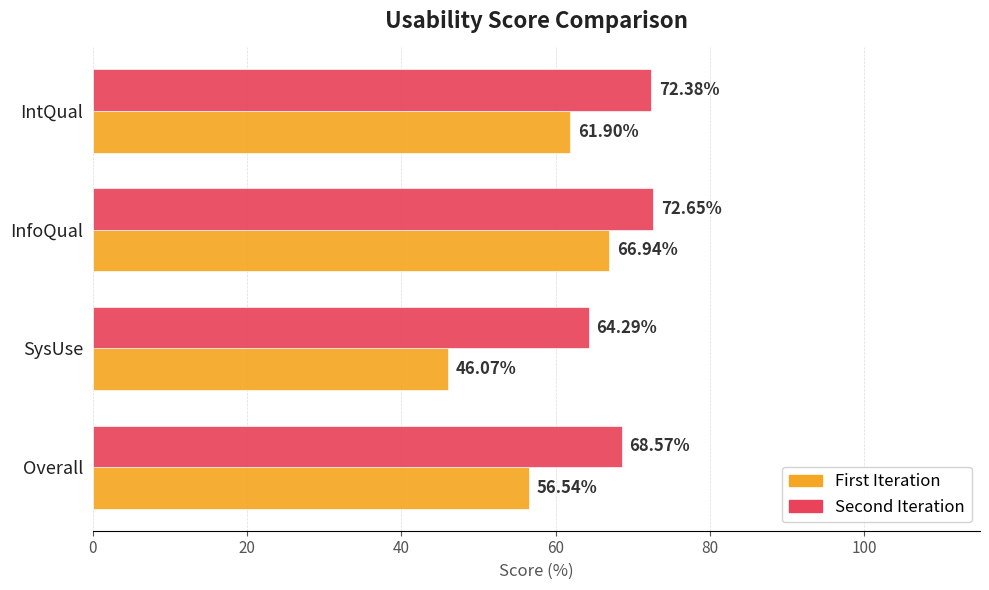

Which category has the highest value across all series?

InfoQual